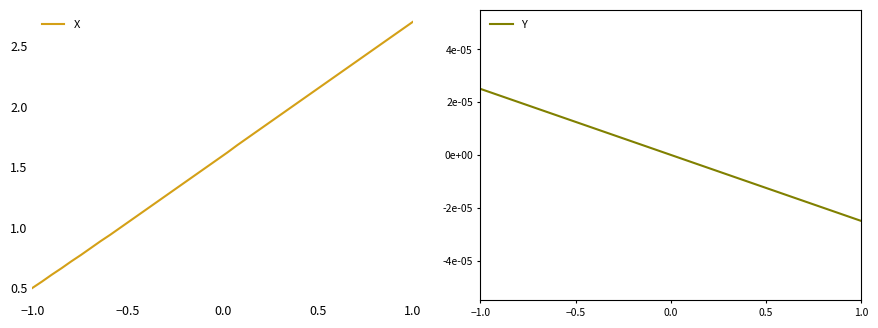

What is the maximum value for X?

2.7